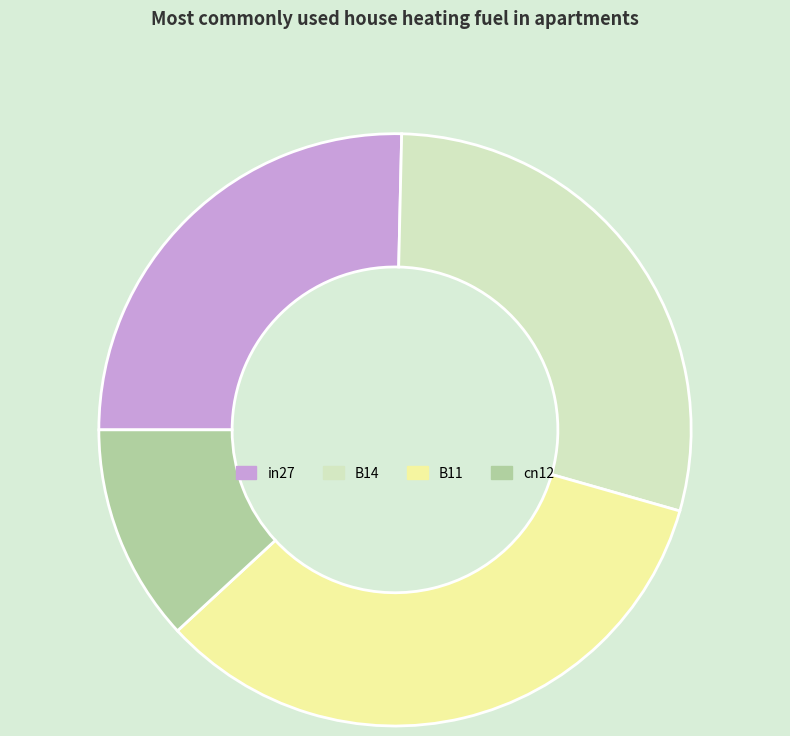

Combined, do B11 and cn12 account for over 50%?

No